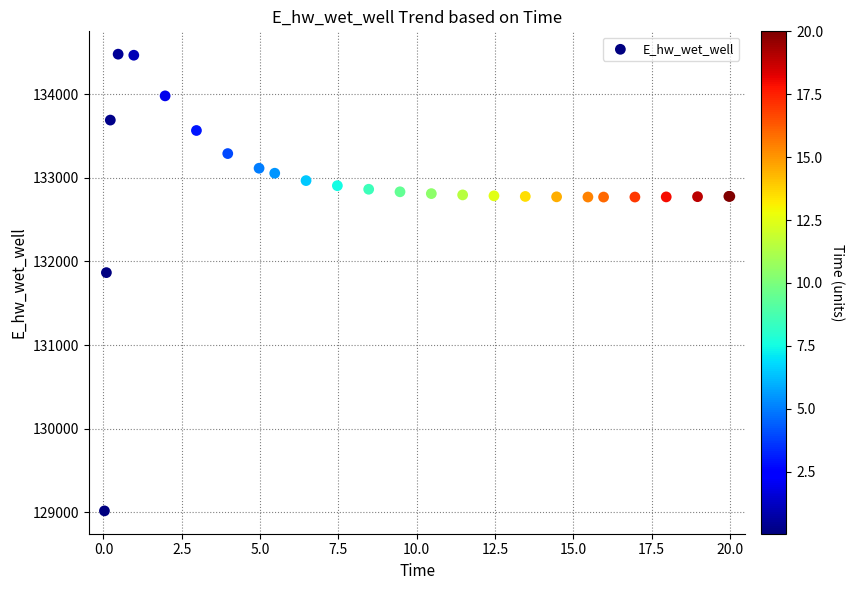

What Y value in the scatter plot is closest to 131748?

131866.9